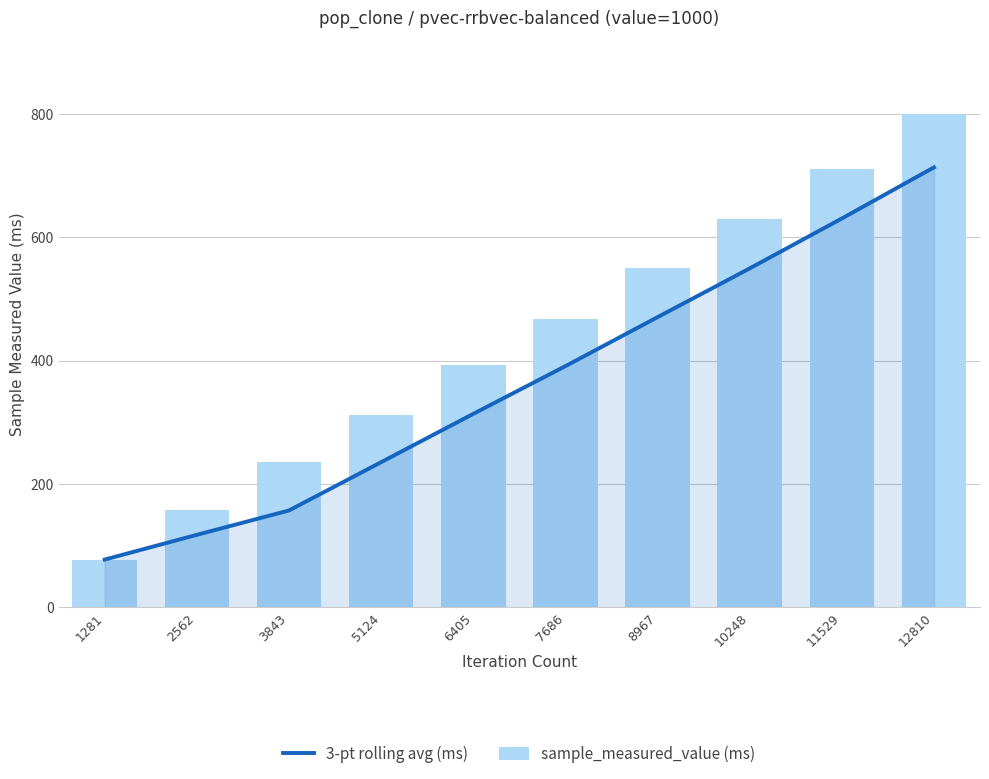

What is the difference between the 3-pt rolling avg (ms) values at 3843 and 7686?

234.1